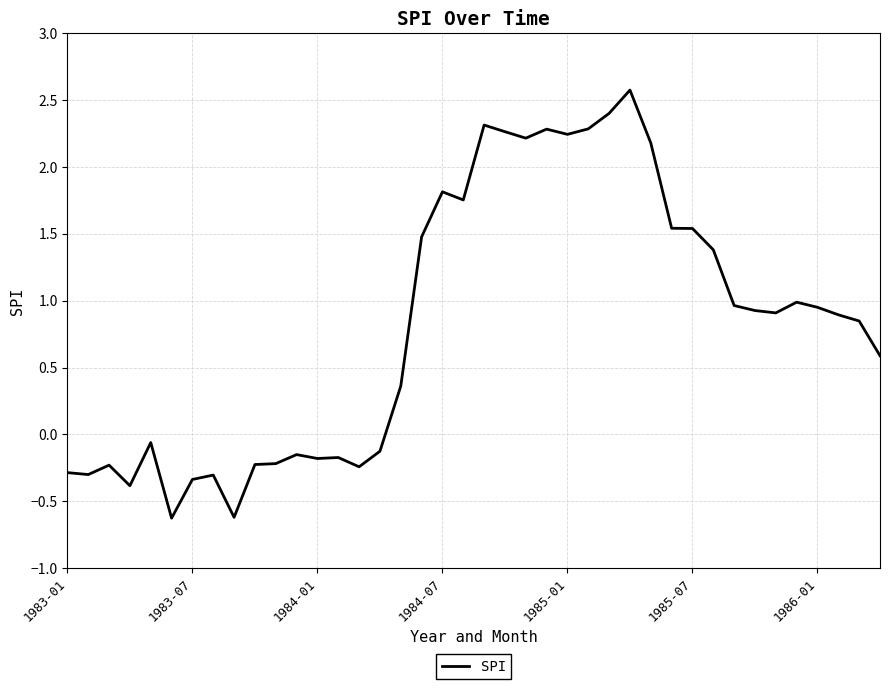

Does the chart have visible grid lines?

Yes